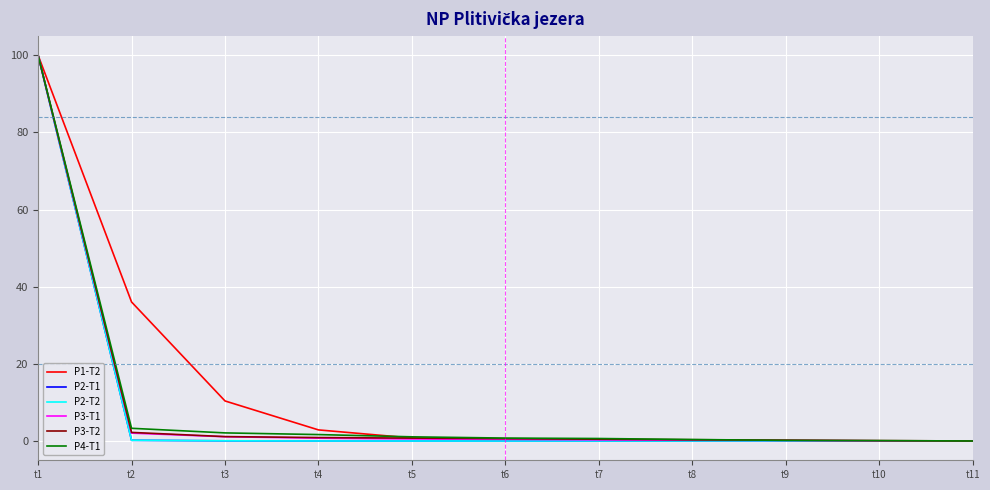

The value of P2-T2 at t10 is 0.0. True or false?

True